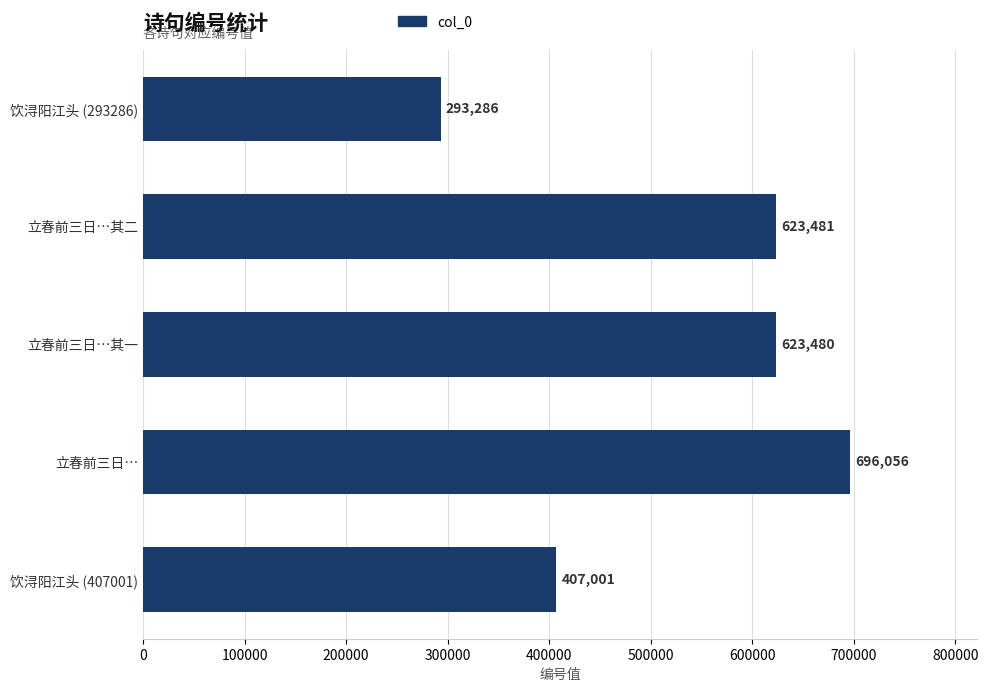

Which has a higher value, 饮浔阳江头 (407001) or 立春前三日…其二?

立春前三日…其二